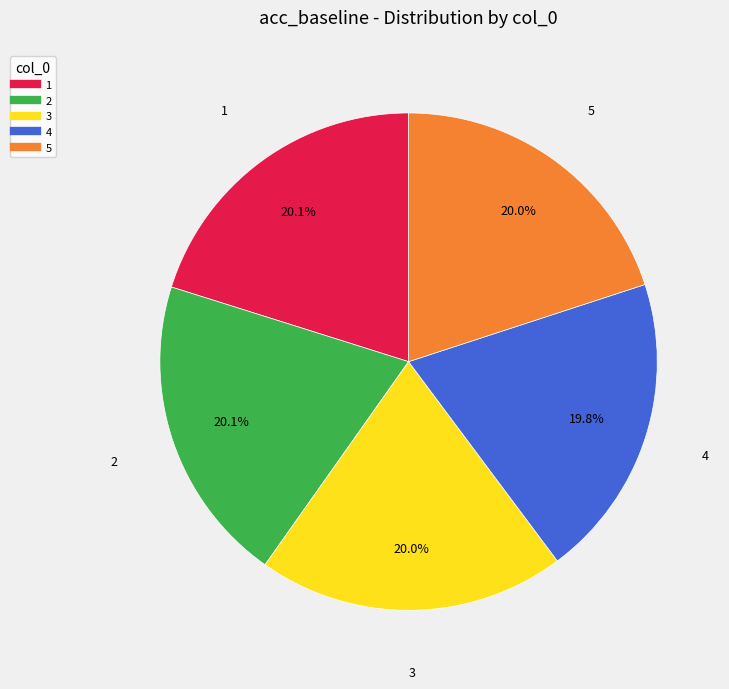

Is there a majority slice in this chart?

No